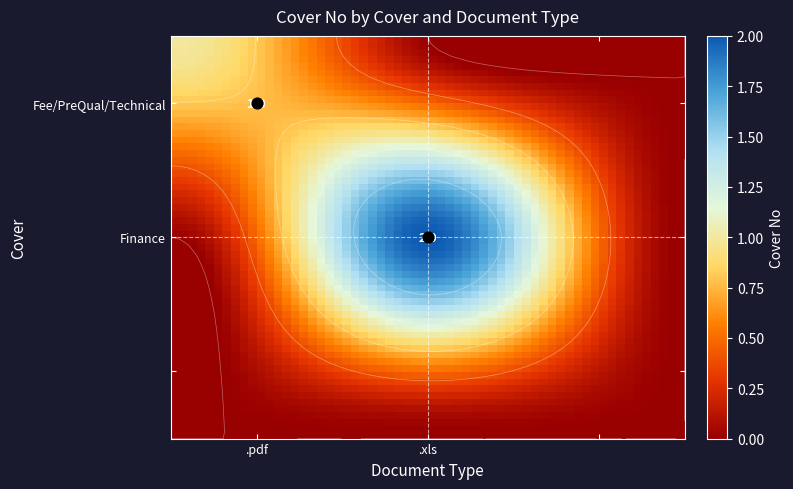

Reading left to right, extract all data points from this chart.

Fee/PreQual/Technical: 0=1	1=0	2=0
Finance: 0=0	1=2	2=0
: 0=0	1=0	2=0